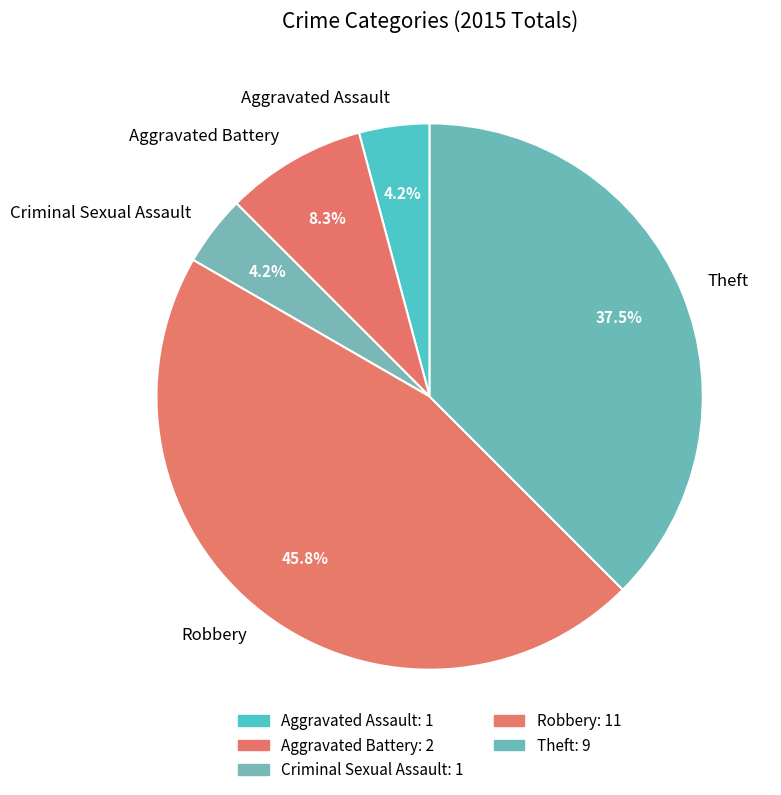

What percentage do Criminal Sexual Assault and Robbery together represent?

50.0%